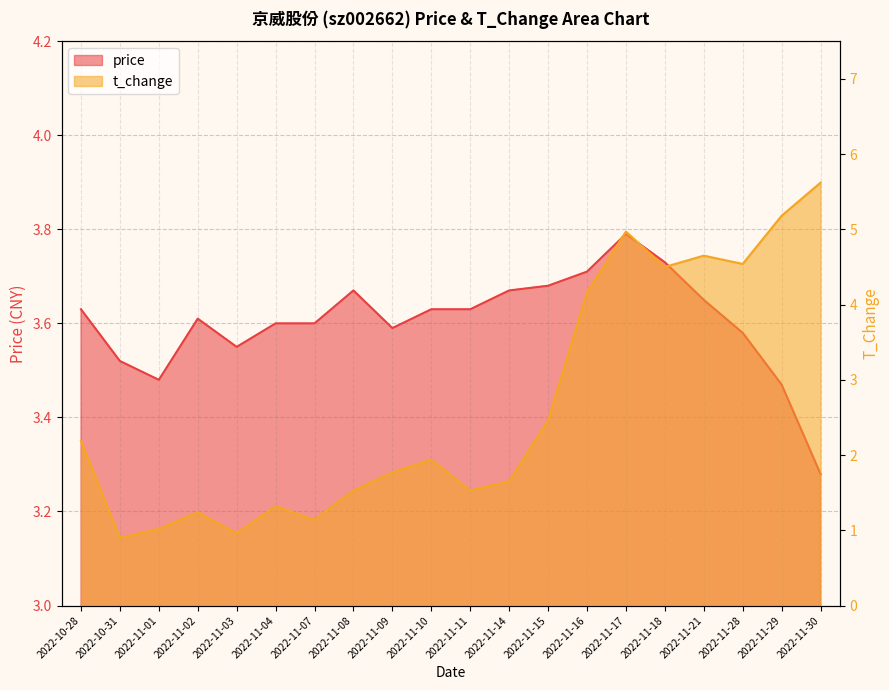

The value of price at 2022-11-01 is 3.5. True or false?

True